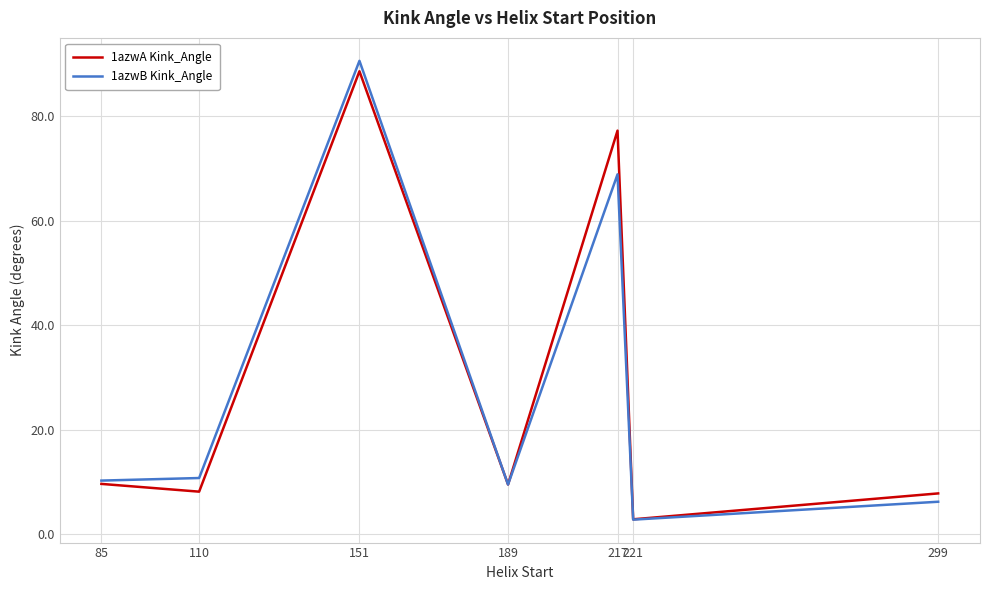

At which label does 1azwB Kink_Angle reach its minimum?

221